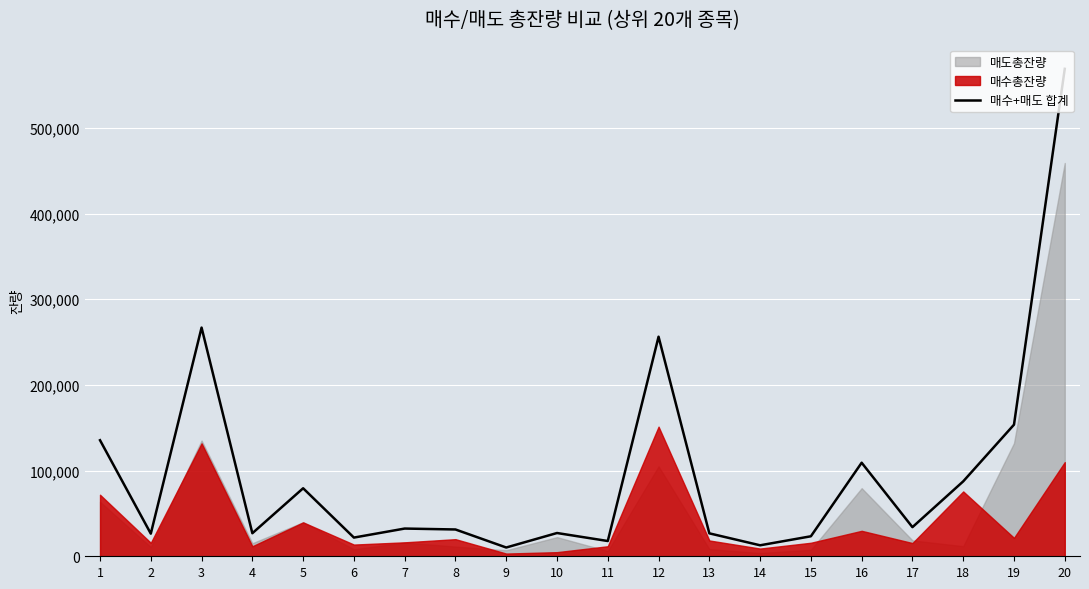

Approximately how many times larger is the value at 13 compared to 1?

0.2